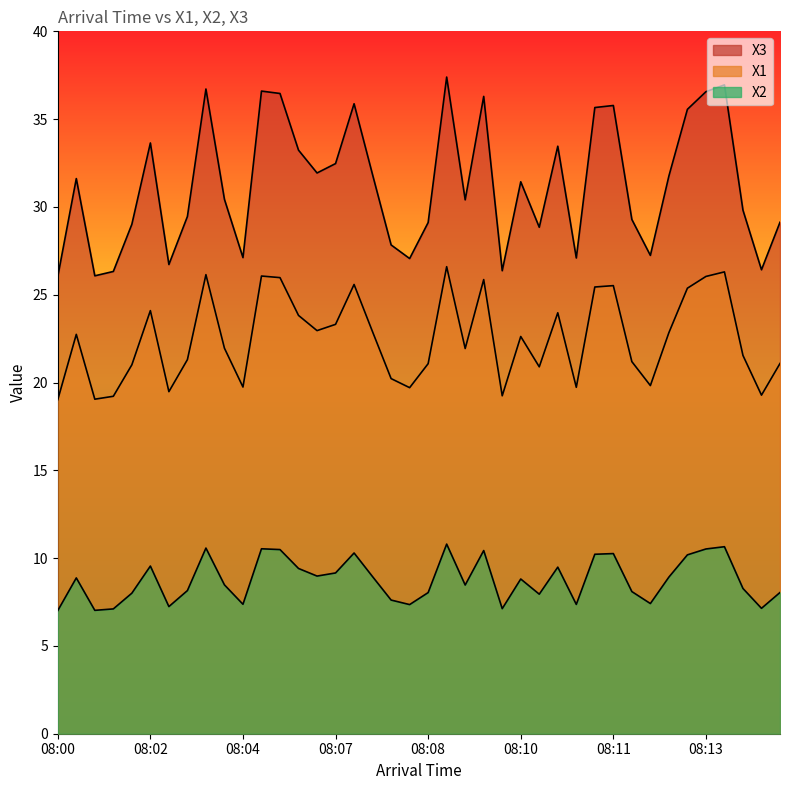

Which category has the highest value in the X3 series?

08:08